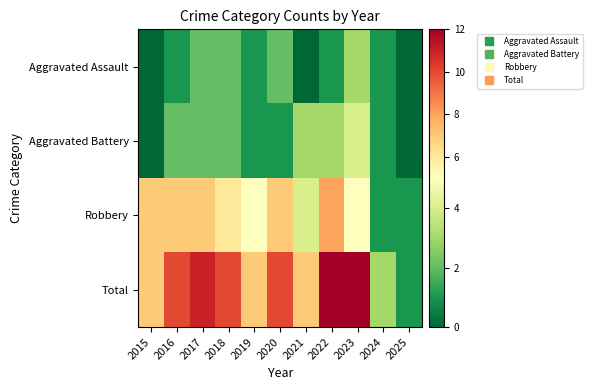

Which series has the largest range (max minus min)?

Total